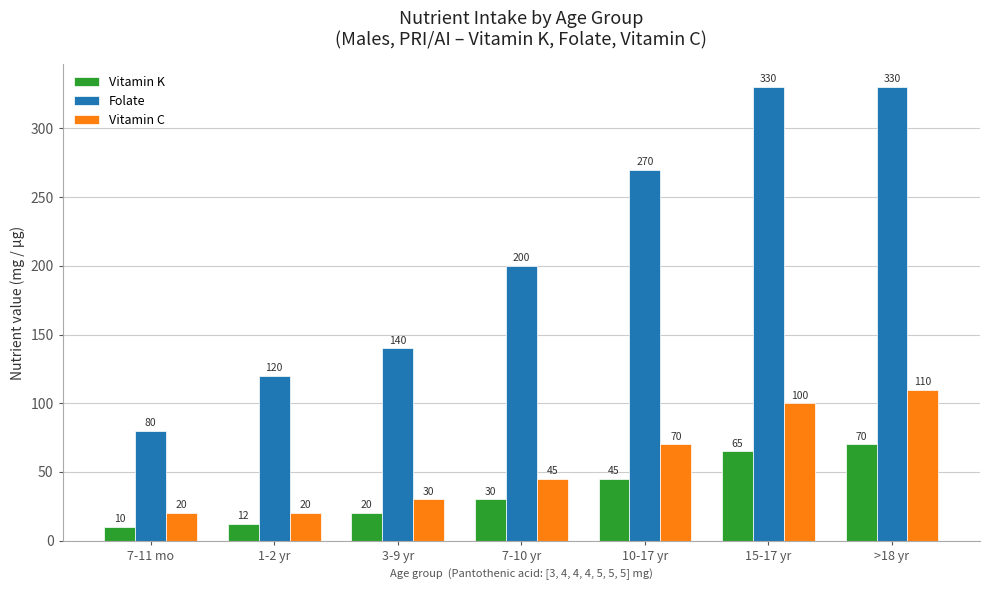

Rank the categories by Vitamin K value from lowest to highest.

7-11 mo, 1-2 yr, 3-9 yr, 7-10 yr, 10-17 yr, 15-17 yr, >18 yr